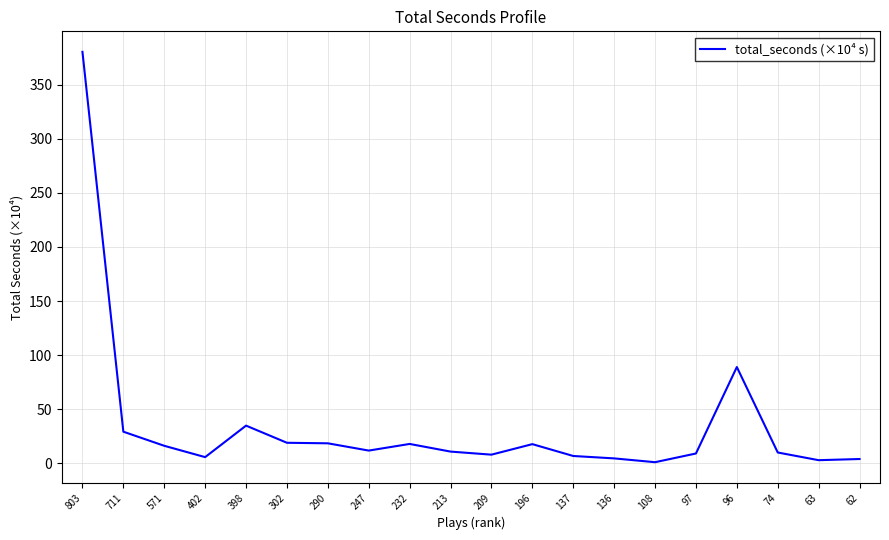

At which category does the chart reach its peak across all series?

803